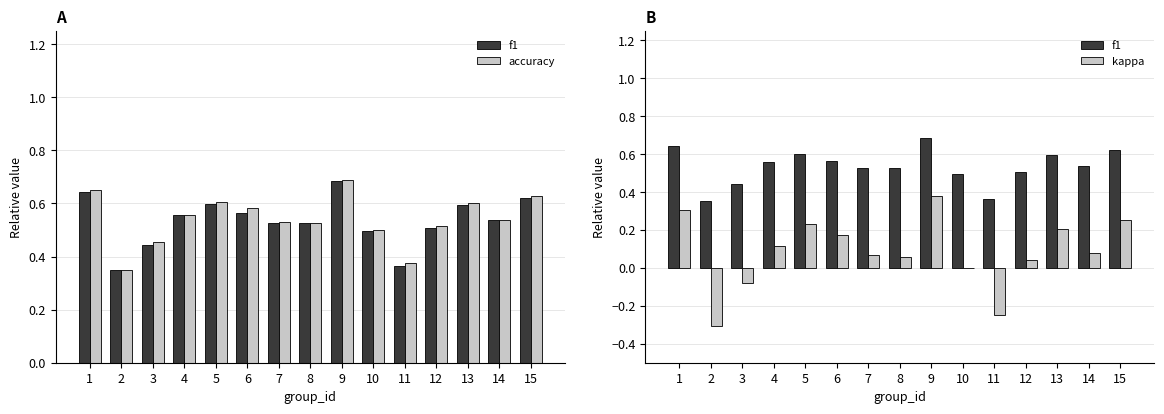

At which category is the sum across all series the highest?

9